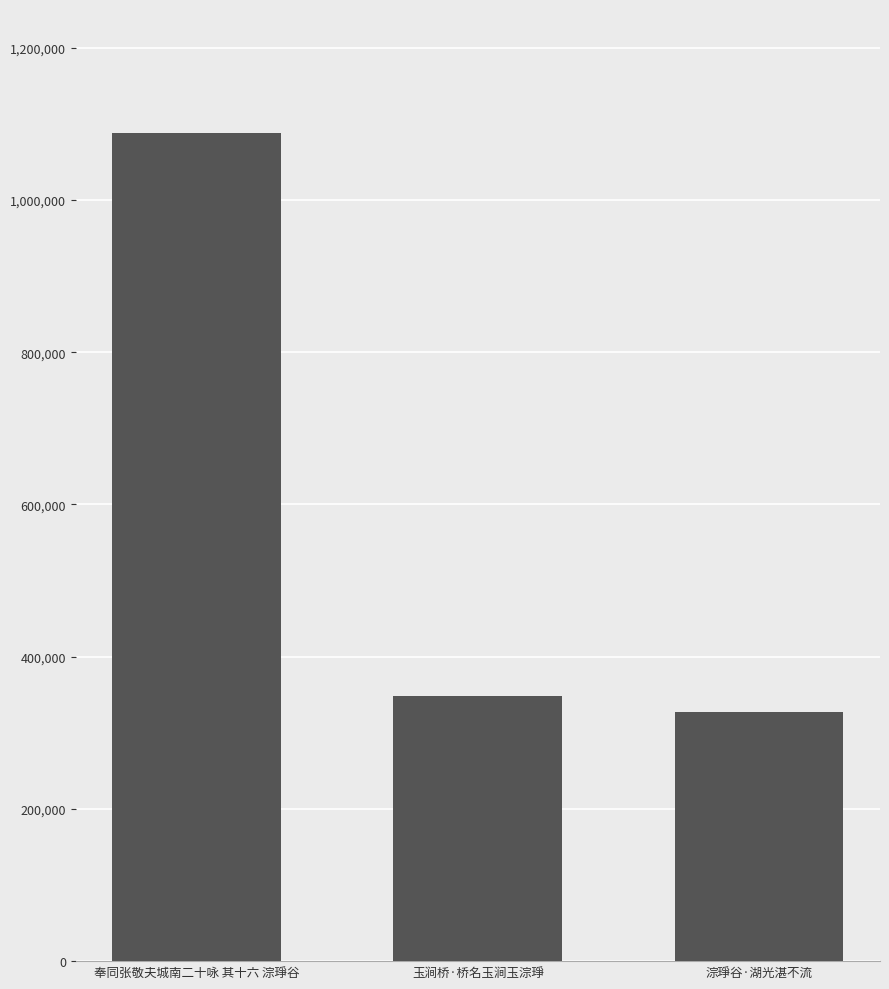

Are the bars grouped side by side (vs. stacked)?

No